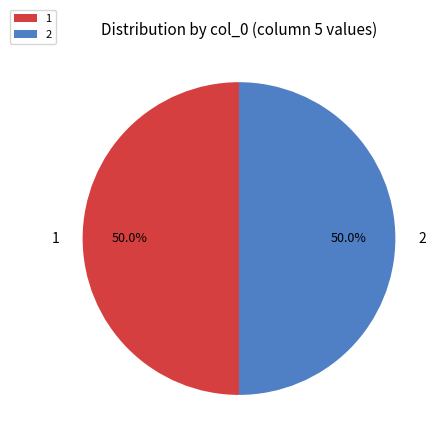

Approximately how many times larger is the value at 2 compared to 1?

1.0